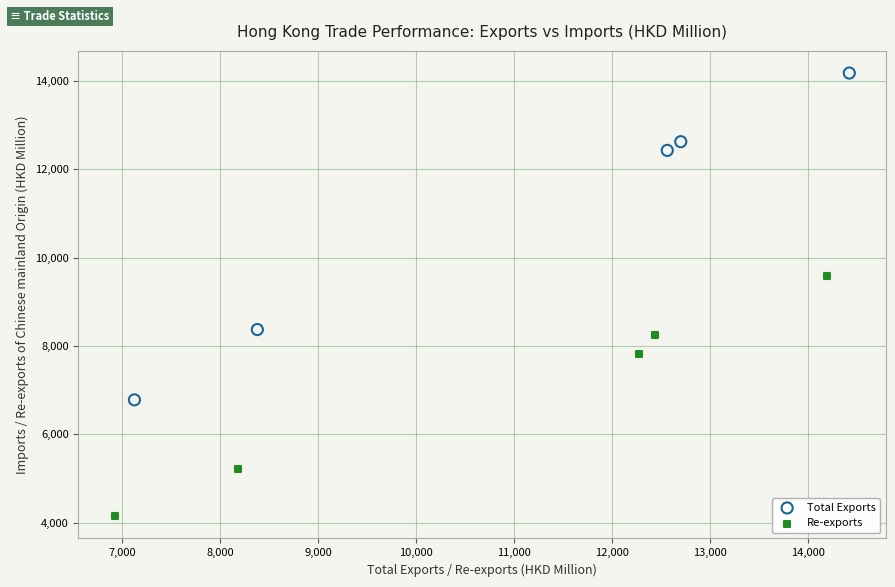

Which series reaches the maximum Y coordinate?

Total Exports